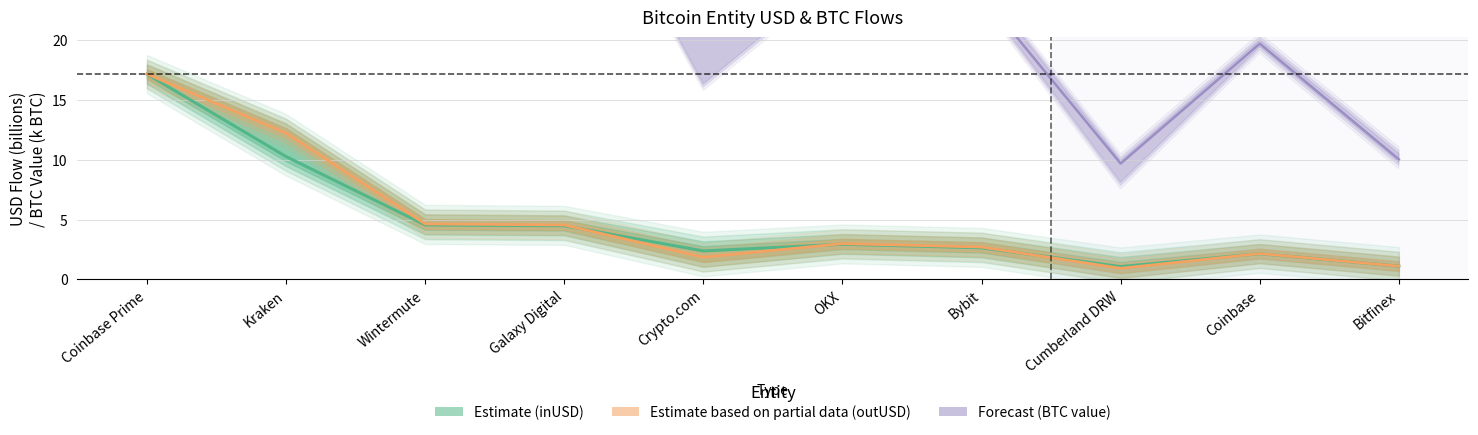

Does the chart display data point markers on the line(s)?

No